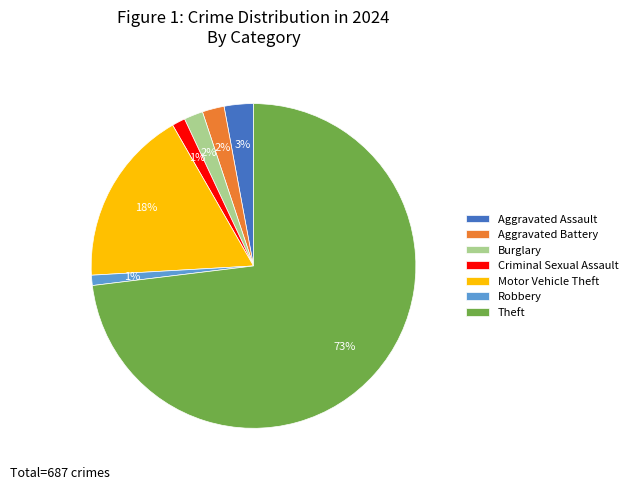

What percentage is the Aggravated Battery slice, to the nearest percent?

2%